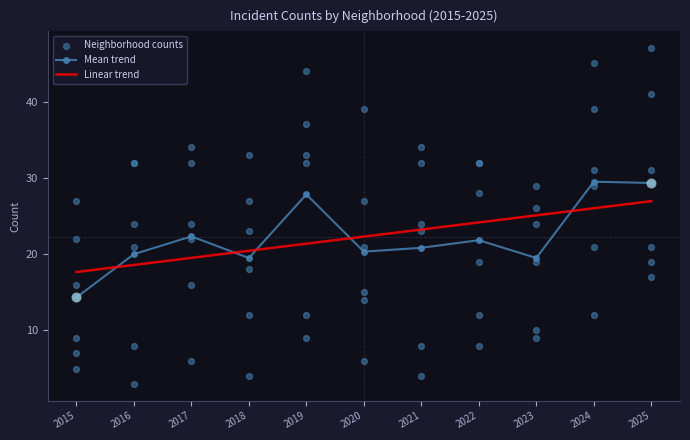

At how many categories does at least one series exceed 23?

11